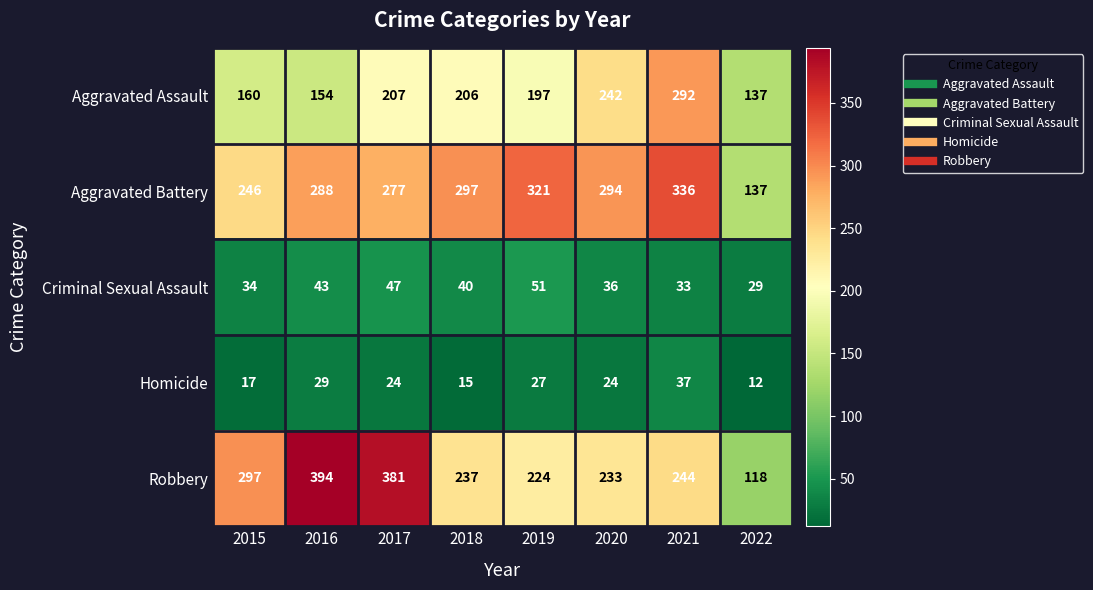

Which series has the largest range (max minus min)?

Robbery